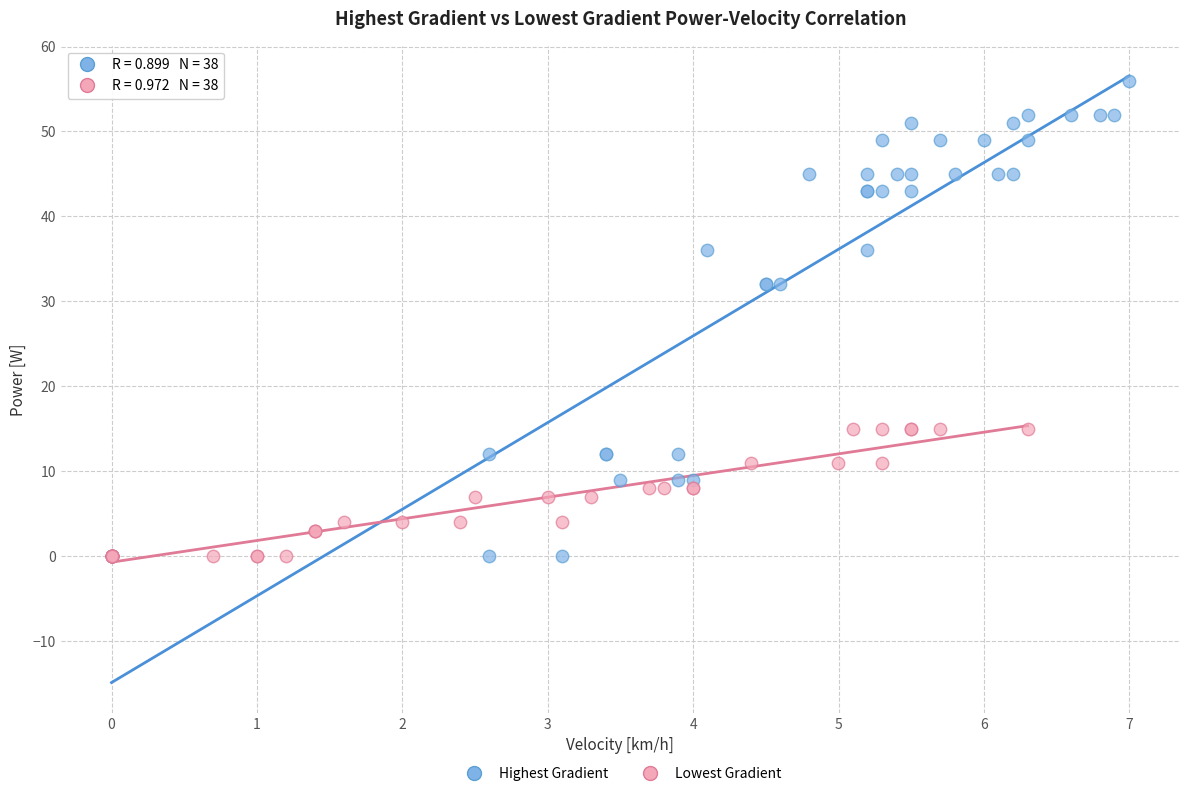

Which series has the largest Y range (max minus min)?

Highest Gradient